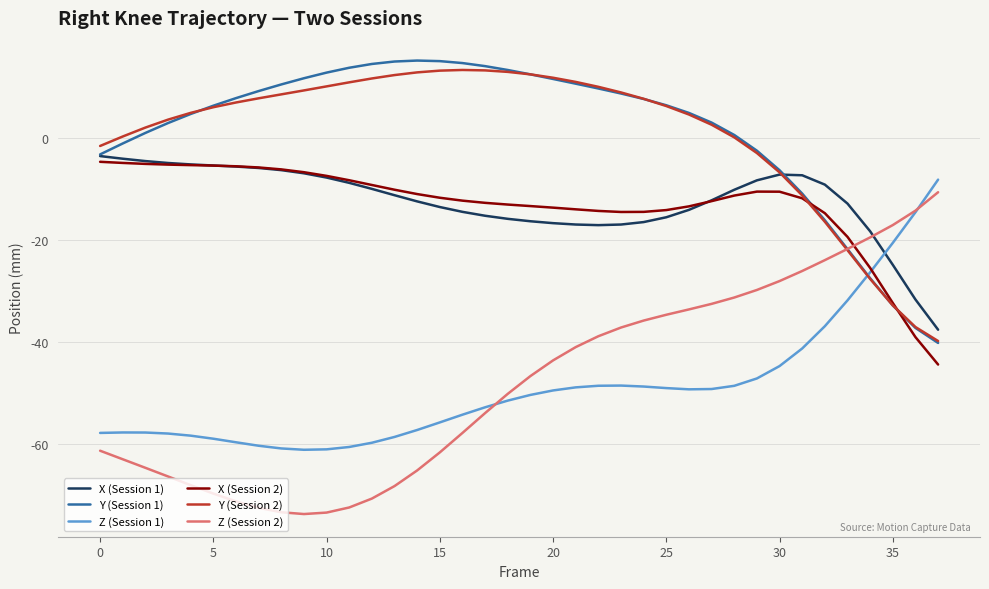

How many times do Z (Session 1) and Y (Session 1) cross each other?

1